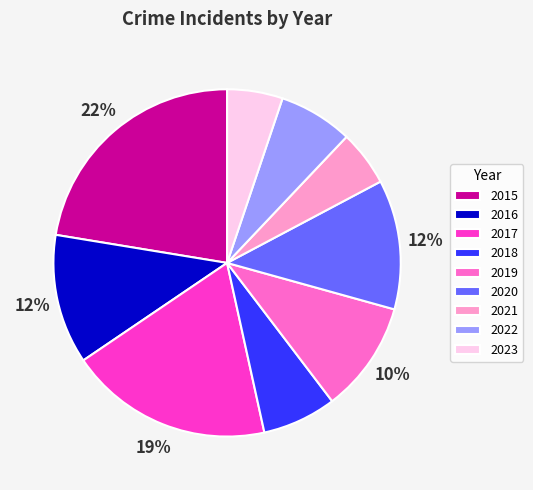

How many segments does this pie chart have?

9